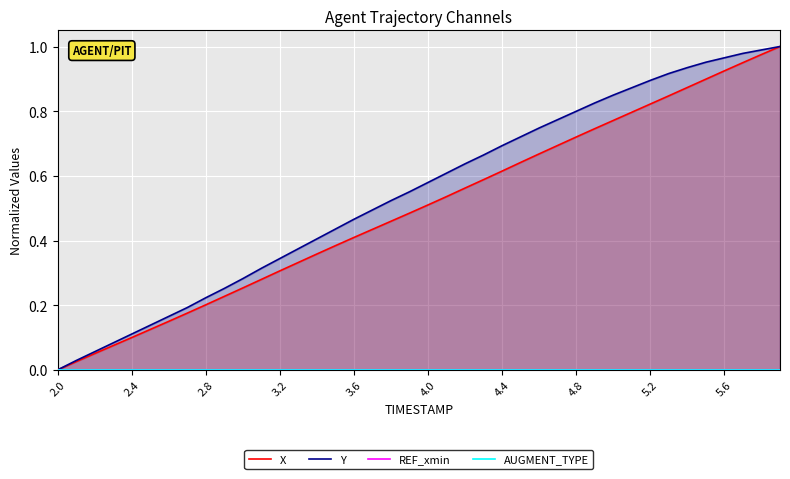

What is the greatest value displayed?

1.0